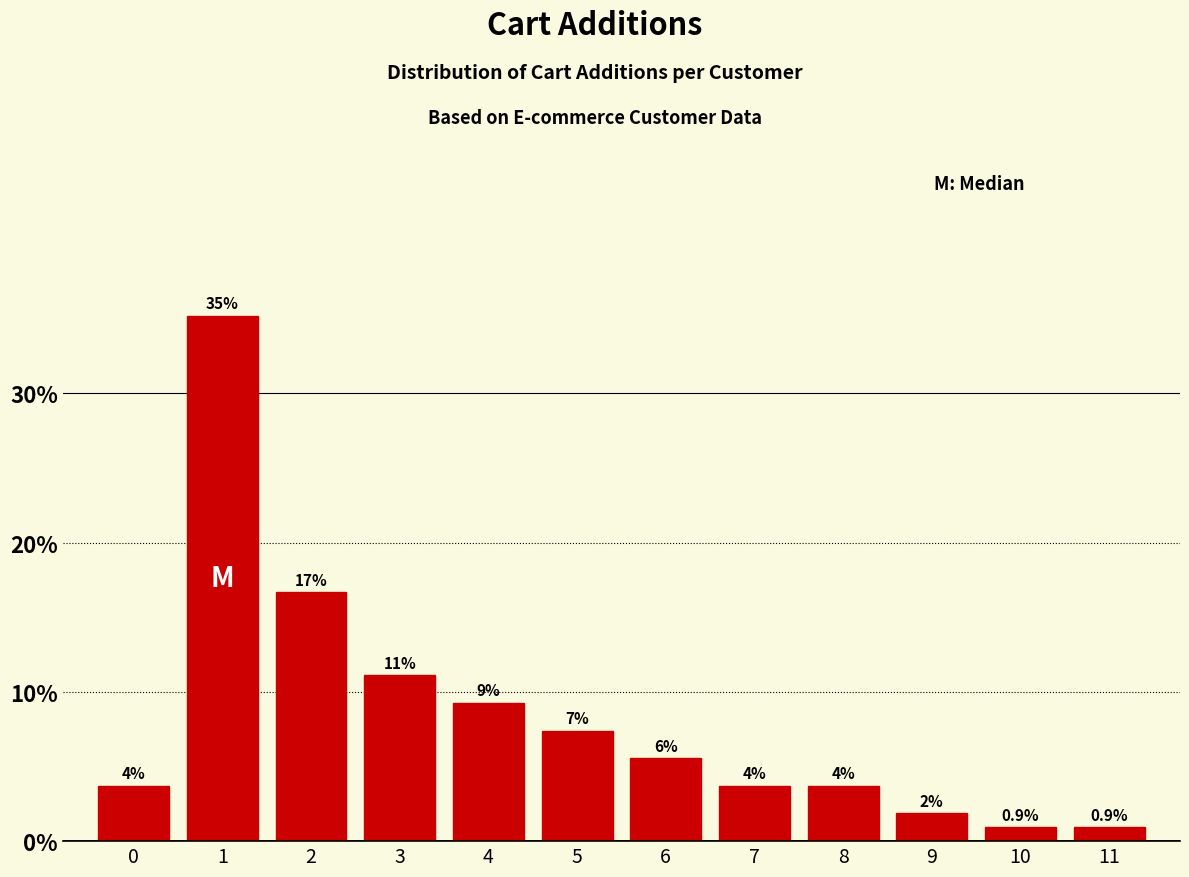

What is the value of the 2nd bar from the left?

35.2